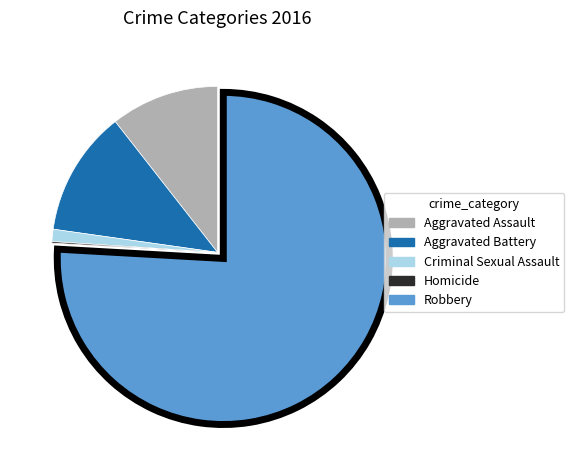

Approximately how many times larger is the value at Criminal Sexual Assault compared to Aggravated Battery?

0.1